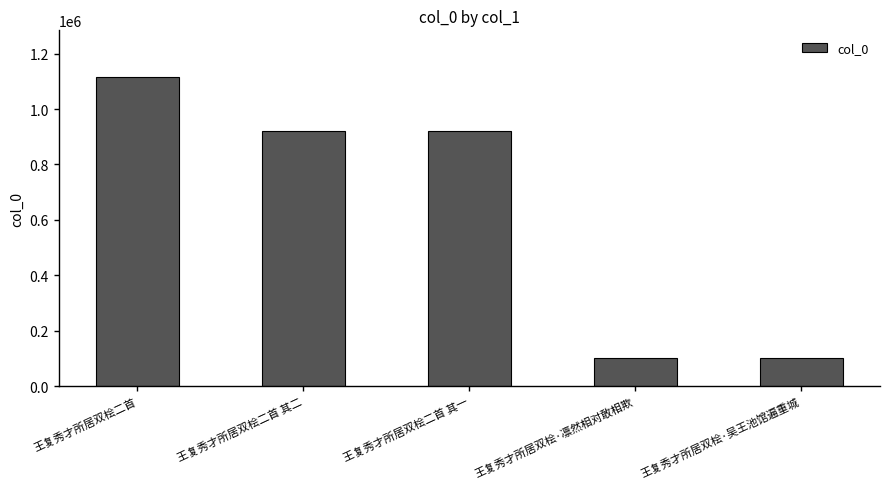

What is the difference between the values at 王复秀才所居双桧·凛然相对敢相欺 and 王复秀才所居双桧二首 其一?

820422